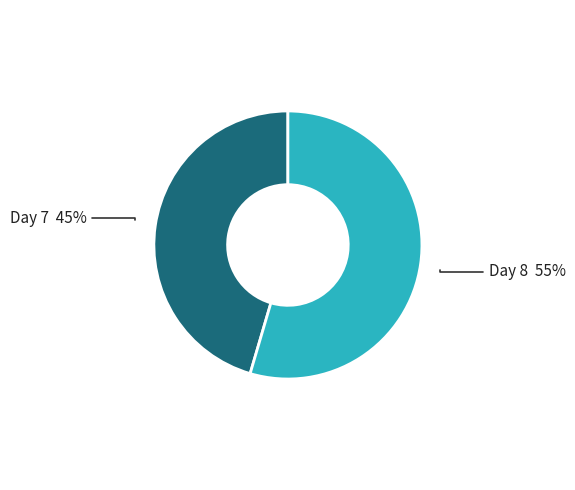

What is the ratio of the value at Day 8 to the value at Day 7?

1.2